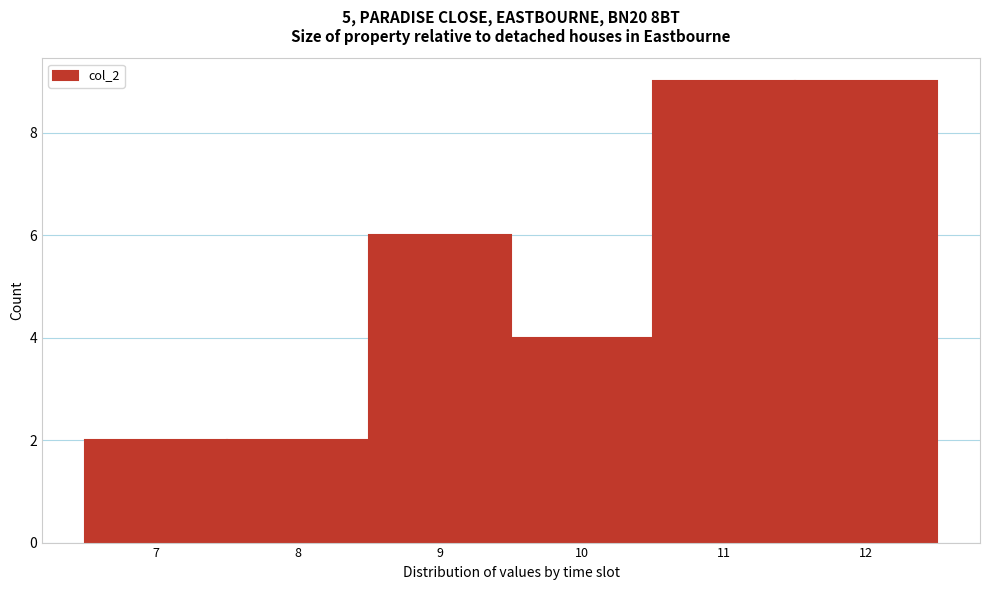

How tall is the bar that spans 8.5 to 9.5 on the x-axis? The values are not printed on the chart, so give them approximately, as read against the axis.

6